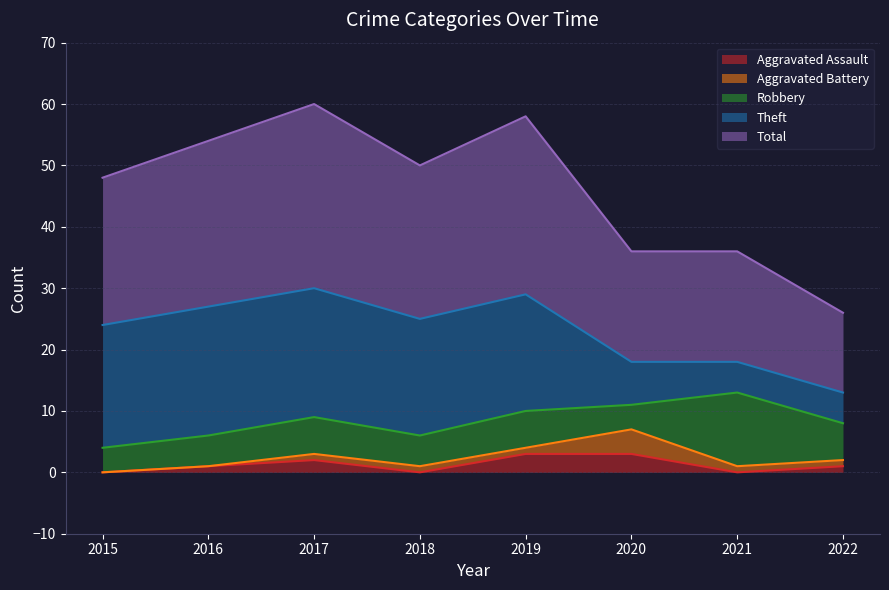

At which category does the chart reach its peak across all series?

2017